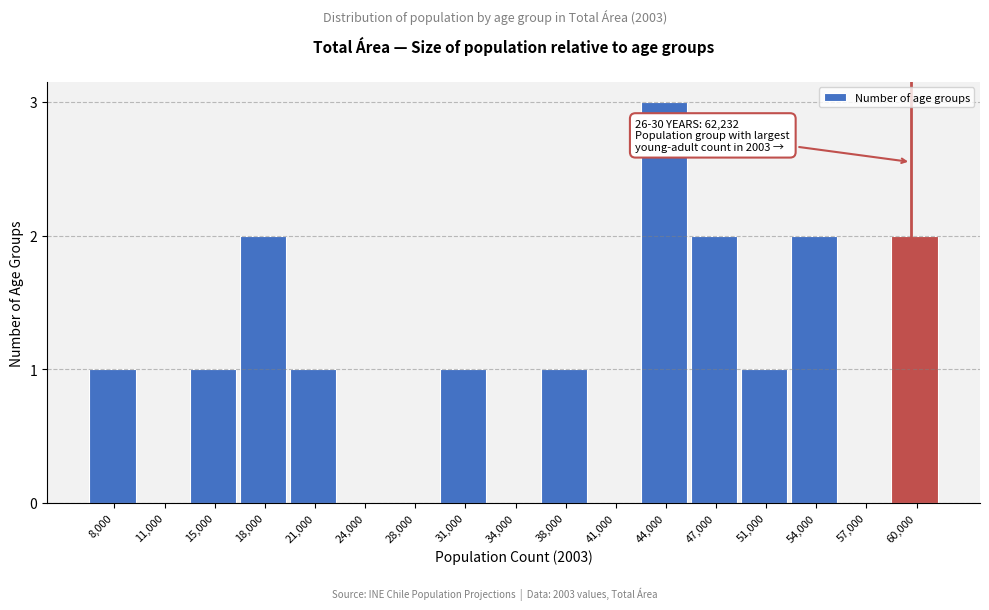

Reading right to left, extract all data points from this chart.

60,000=2	57,000=0	54,000=2	51,000=1	47,000=2	44,000=3	41,000=0	38,000=1	34,000=0	31,000=1	28,000=0	24,000=0	21,000=1	18,000=2	15,000=1	11,000=0	8,000=1